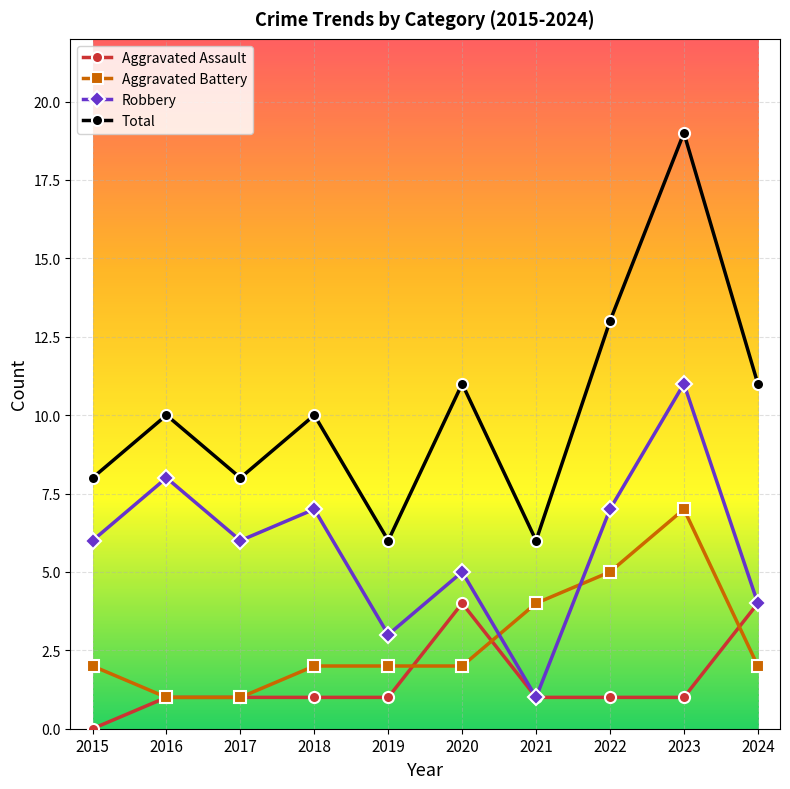

What are all the series names shown in the legend?

Aggravated Assault, Aggravated Battery, Robbery, Total